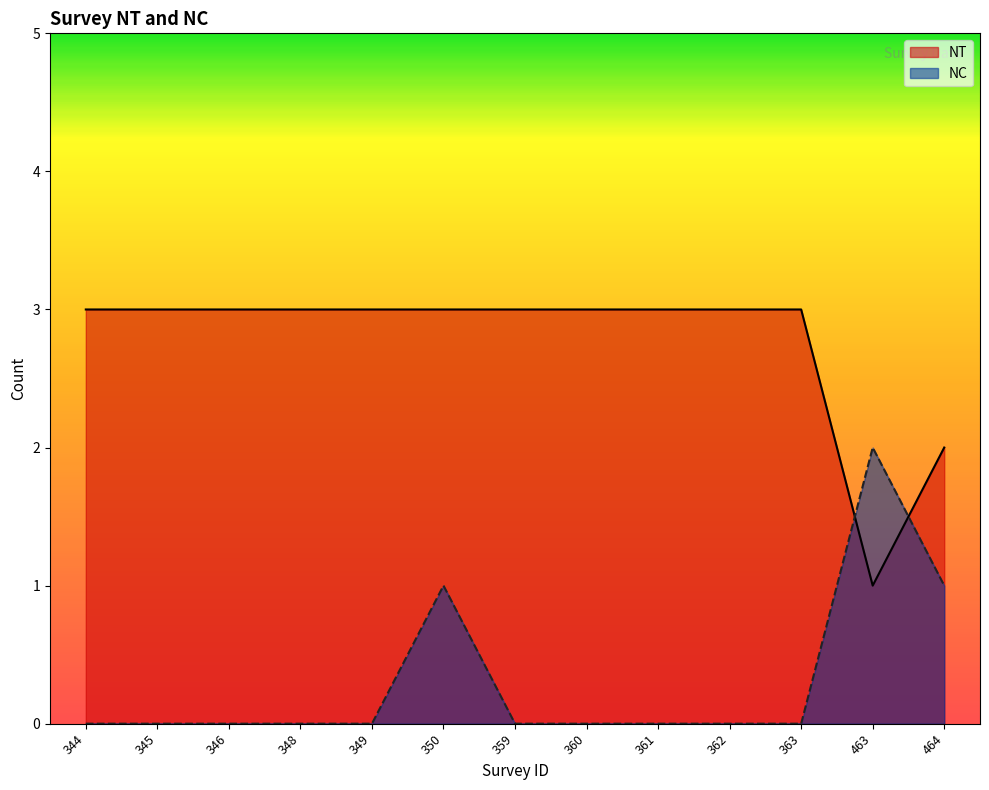

What is the value of the NT point at the 13th from the left?

2